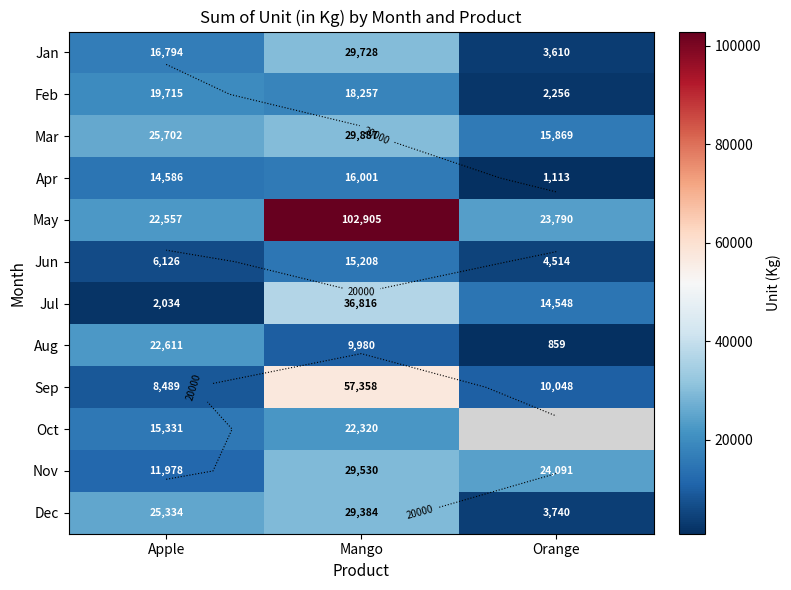

What is the difference between the maximum and second lowest values in the Dec series?

4050.0